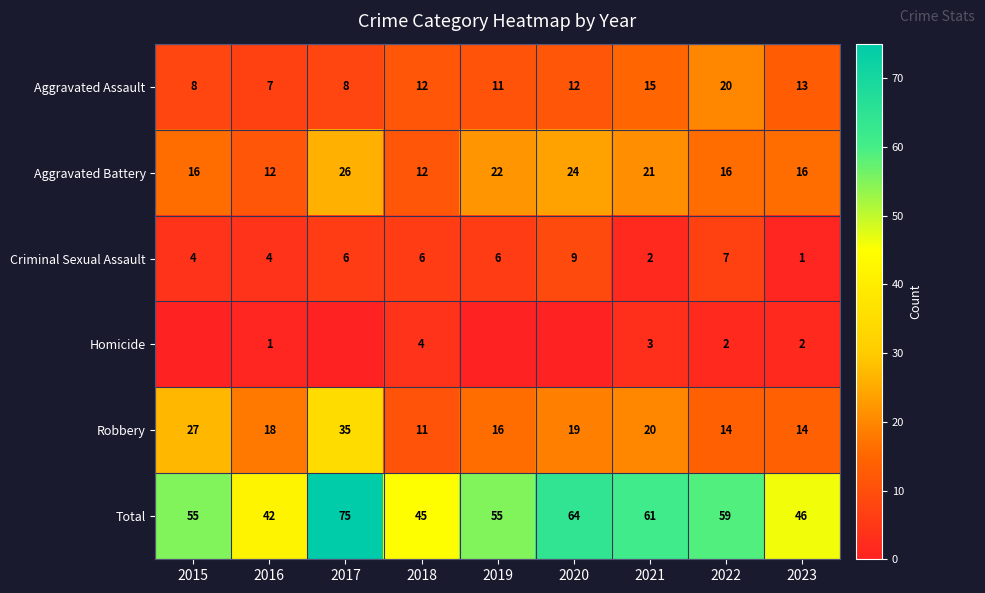

What is the spread (max minus min) of values at 2016?

41